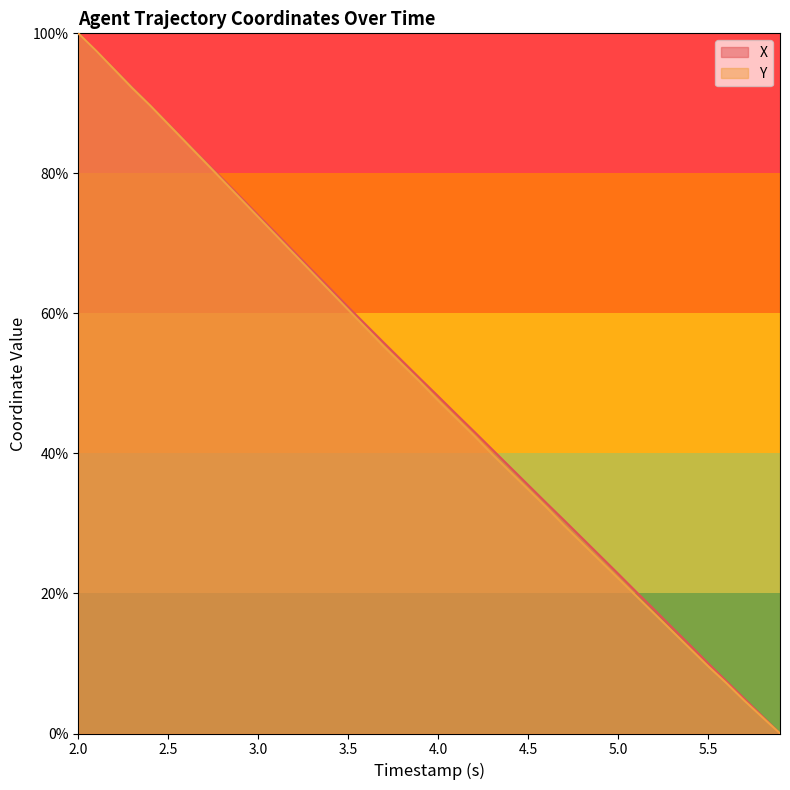

At which category is the sum across all series the highest?

2.0